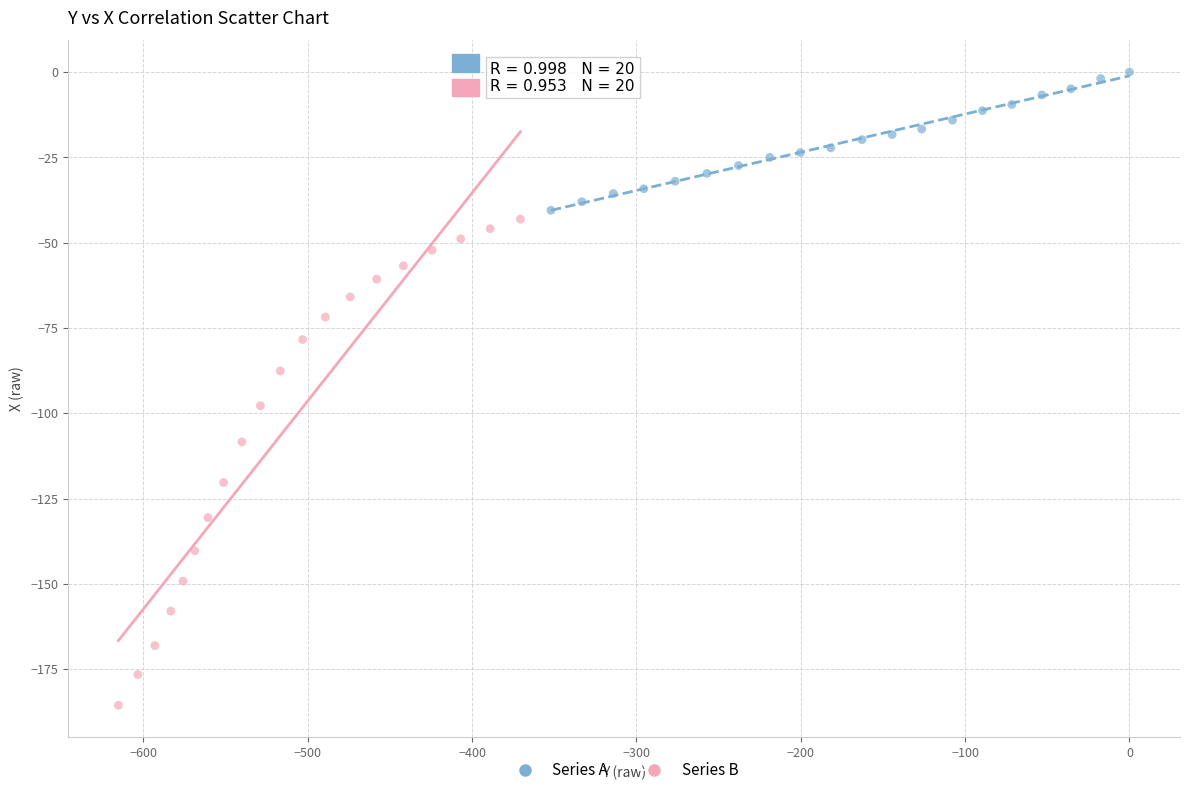

Which series reaches the minimum Y coordinate?

Series B